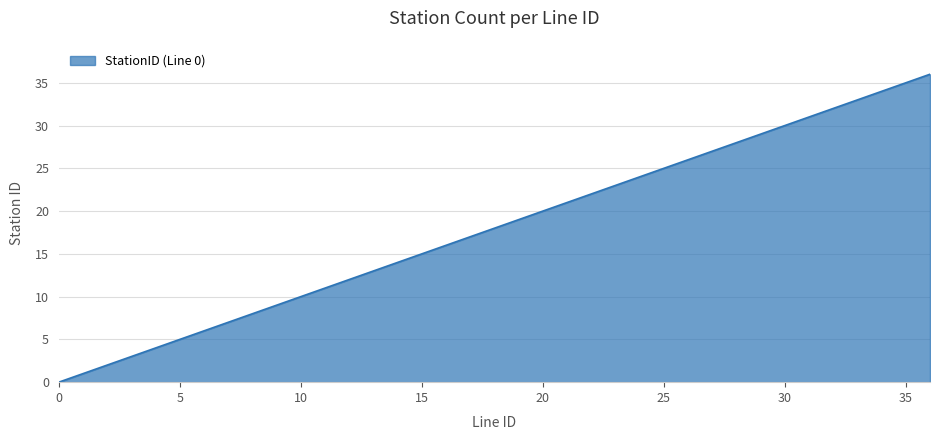

Count the number of data series in this chart.

1